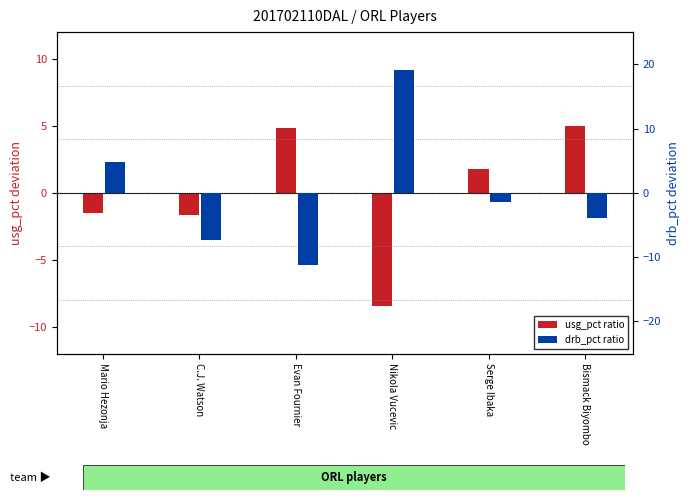

What is the value of the usg_pct (centered) bar at the 4th from the left?

-8.4